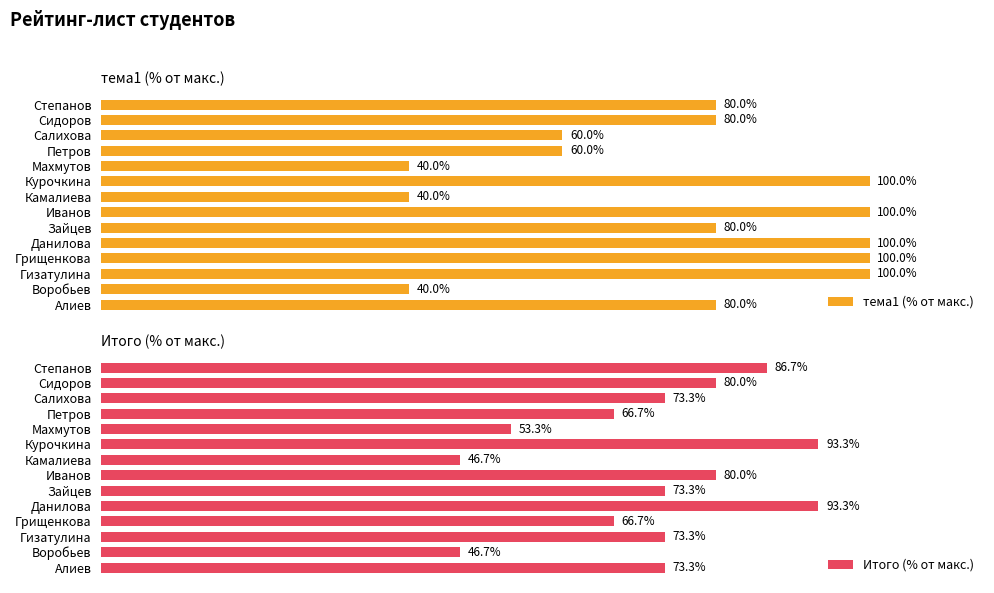

Which series has the largest total across all categories?

тема1 (% от макс.)